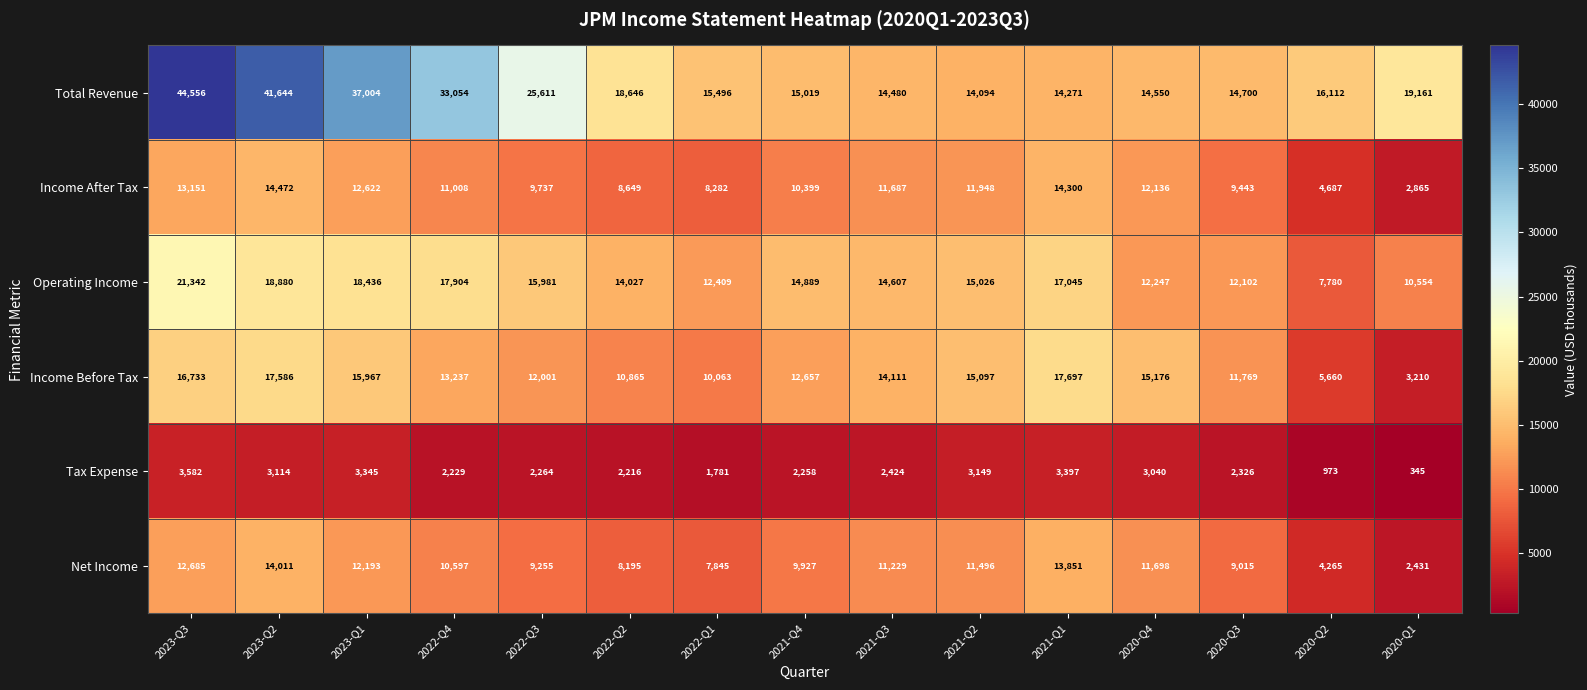

What is the spread (max minus min) of values at 2020-Q4?

12136